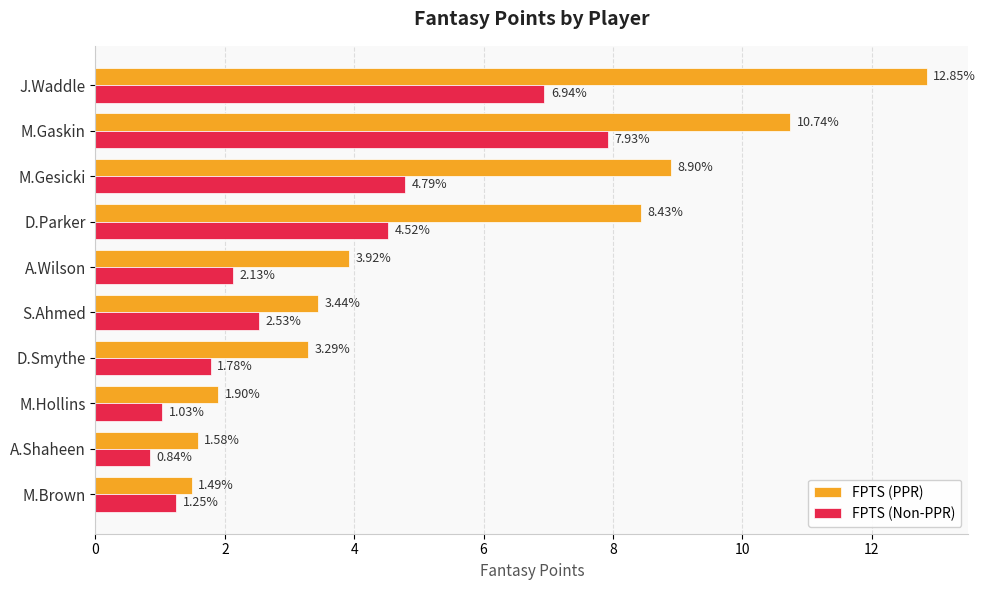

What is the spread (max minus min) of values at A.Shaheen?

0.7